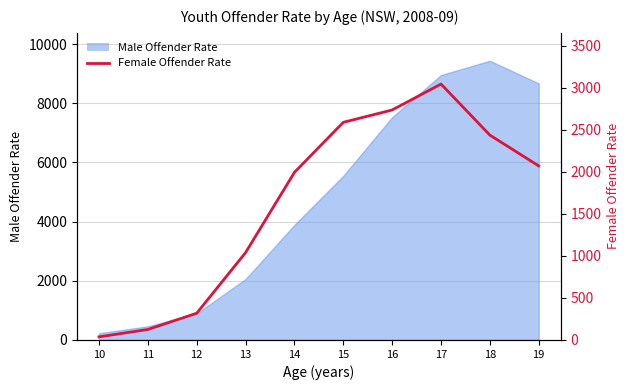

At which label does the data first exceed 2071?

15